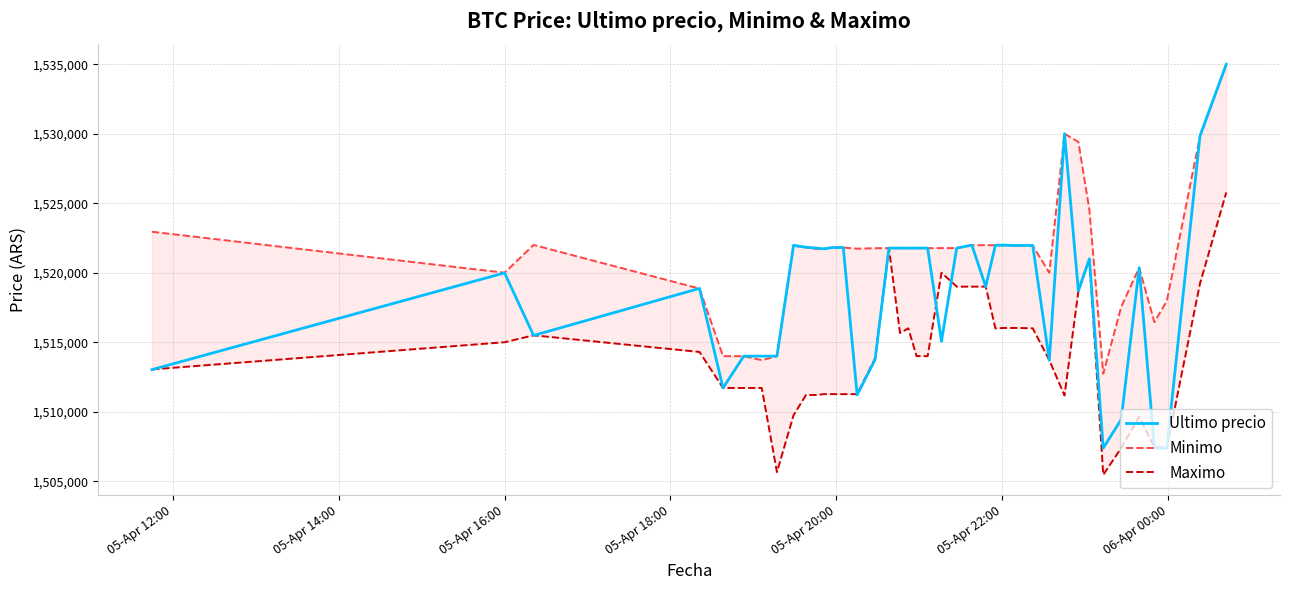

What is the minimum value for Ultimo precio?

1507383.0